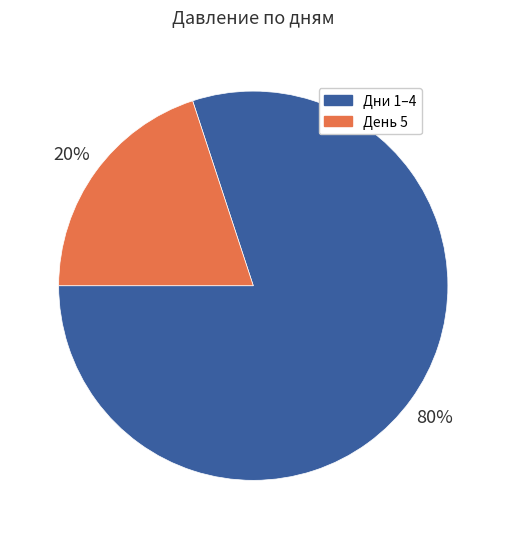

Which category has the biggest portion of the pie?

Дни 1–4